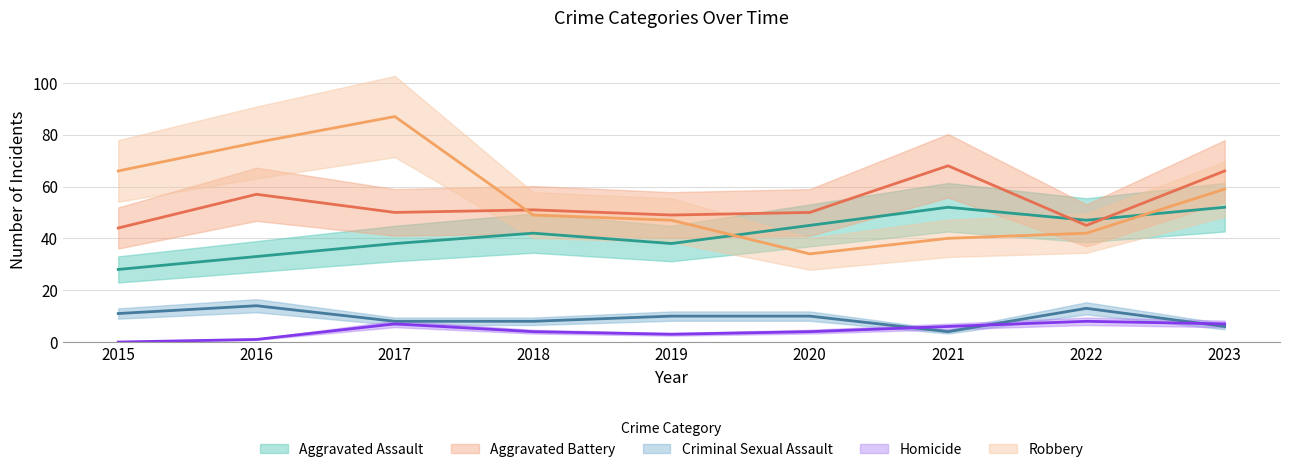

List the series in order of their peak value, lowest first.

Homicide, Criminal Sexual Assault, Aggravated Assault, Aggravated Battery, Robbery